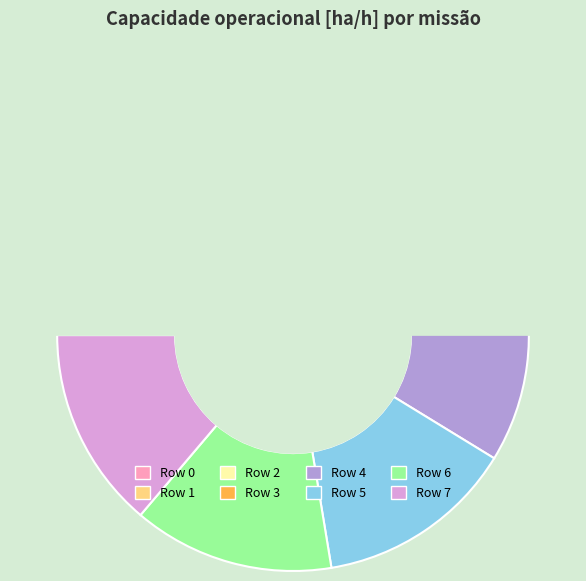

Do Row 7 and Row 5 together represent more than half of the pie?

No